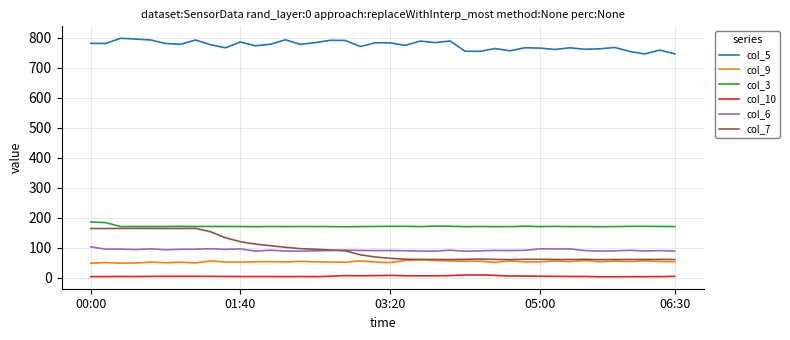

Which series has the largest range (max minus min)?

col_7